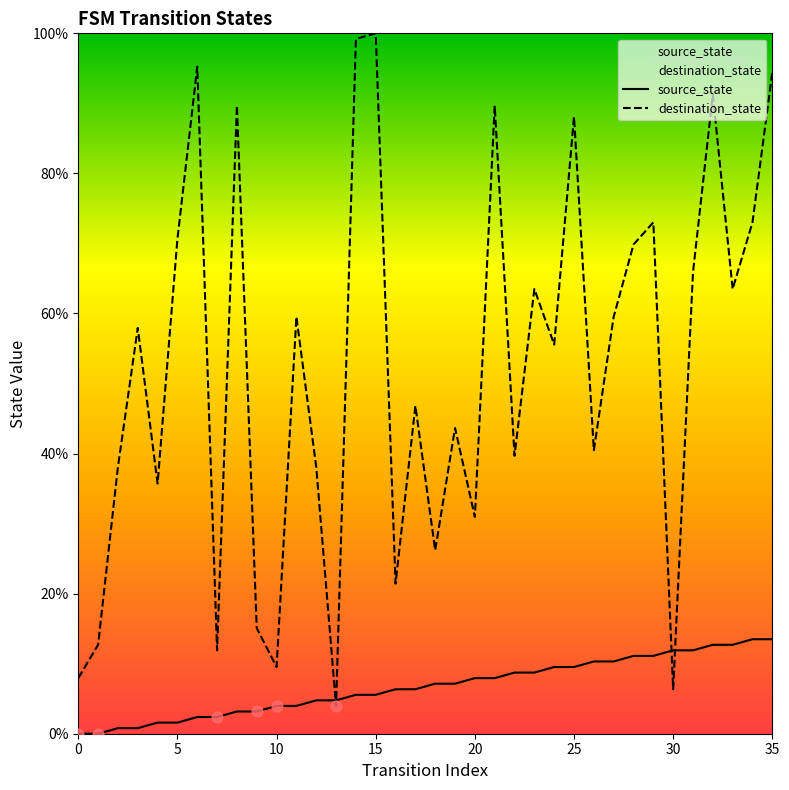

Which series contains the highest Y value?

destination_state